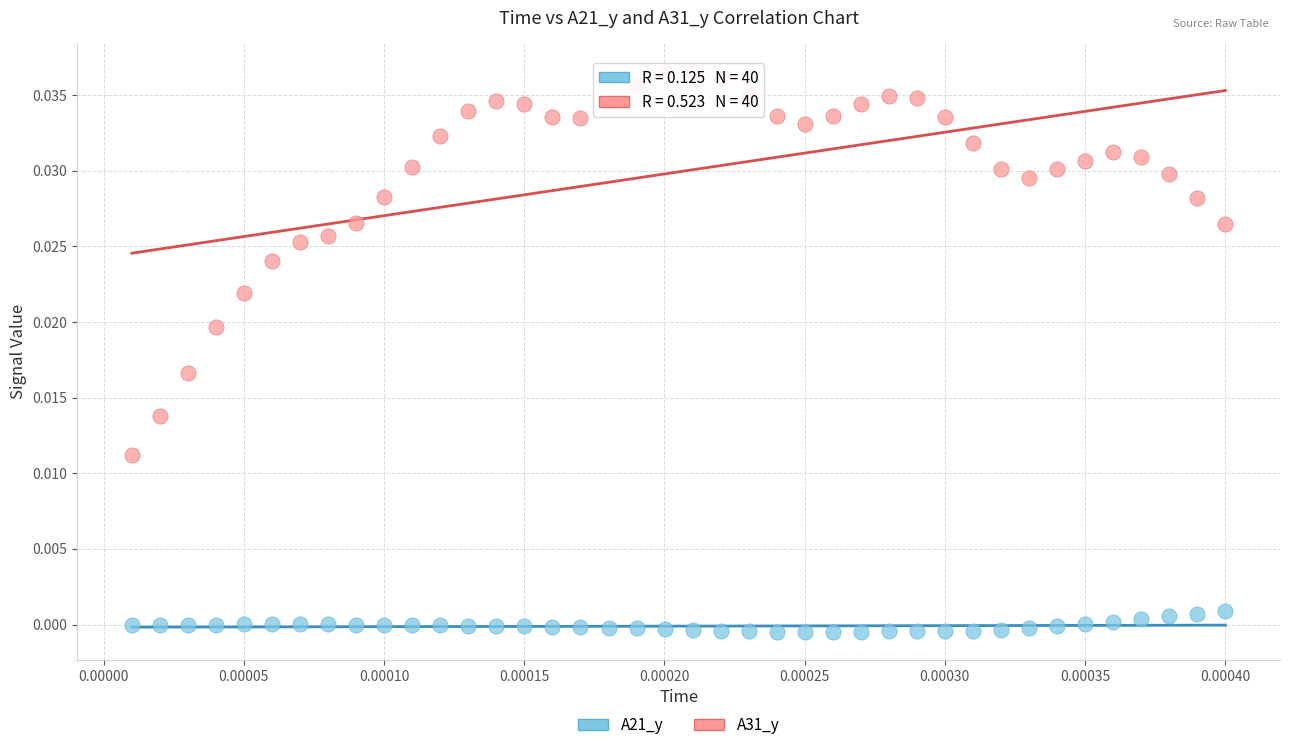

Which series reaches the minimum Y coordinate?

A21_y